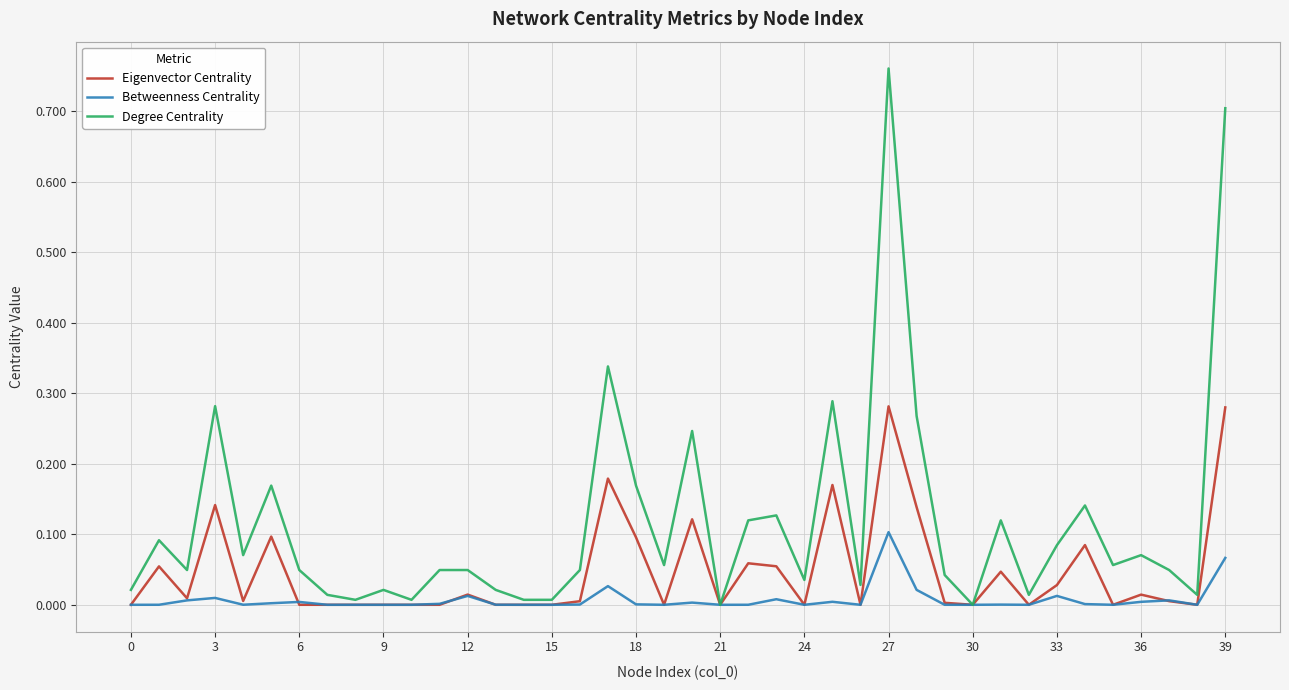

Which series has the widest spread of values?

Degree Centrality